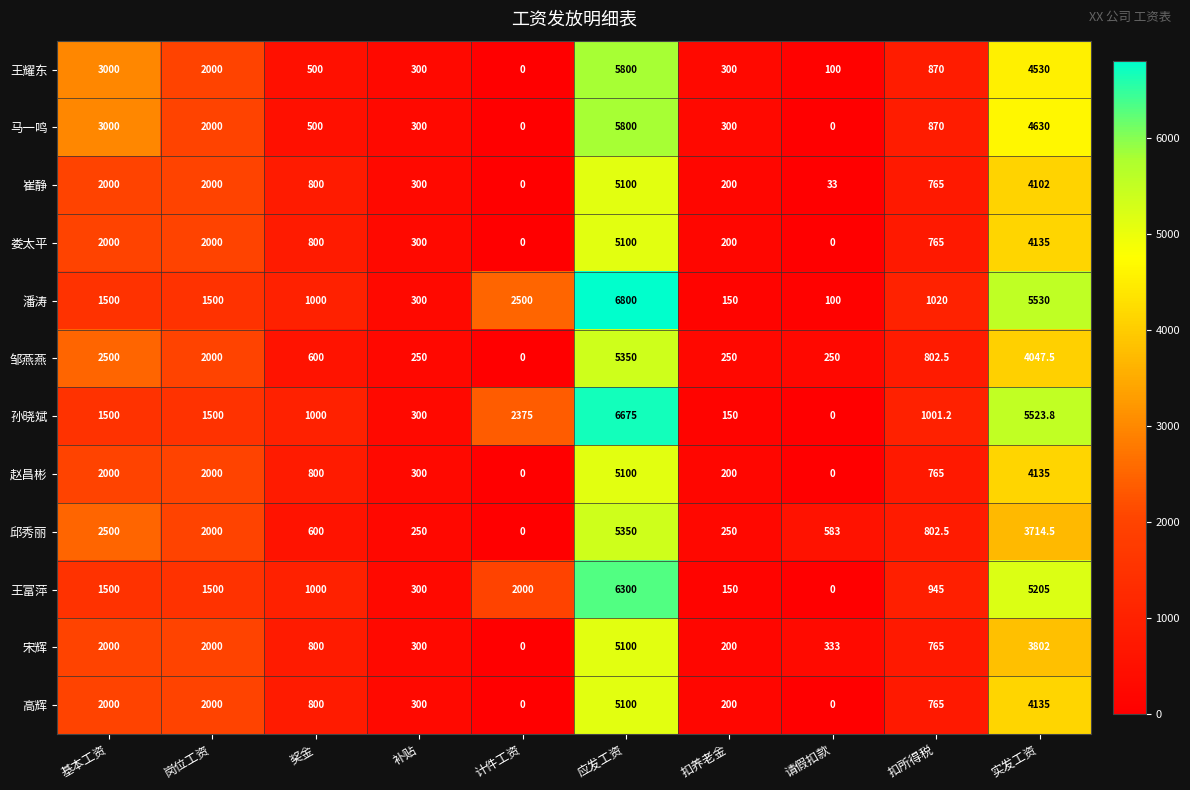

What is the spread (max minus min) of values at 应发工资?

1700.0